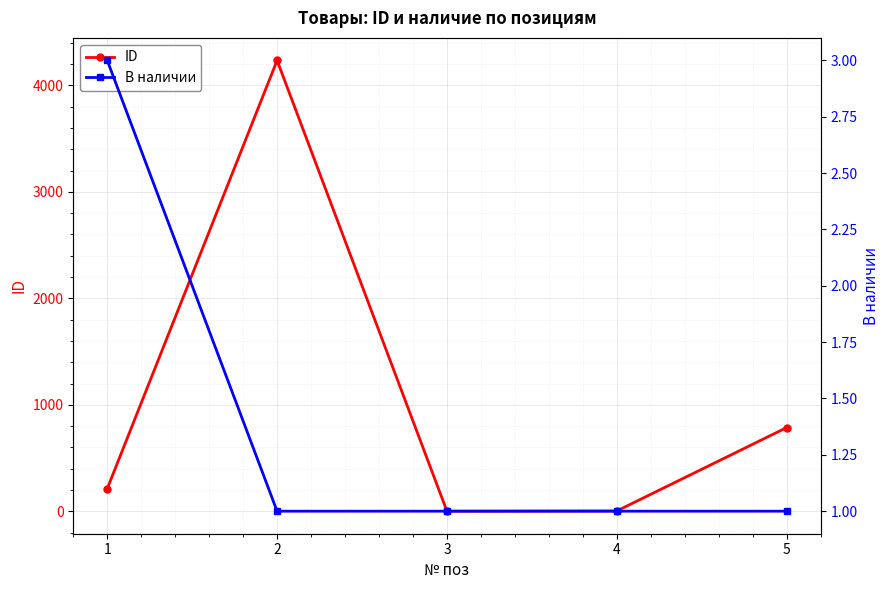

True or false: ID and В наличии cross at least once.

False